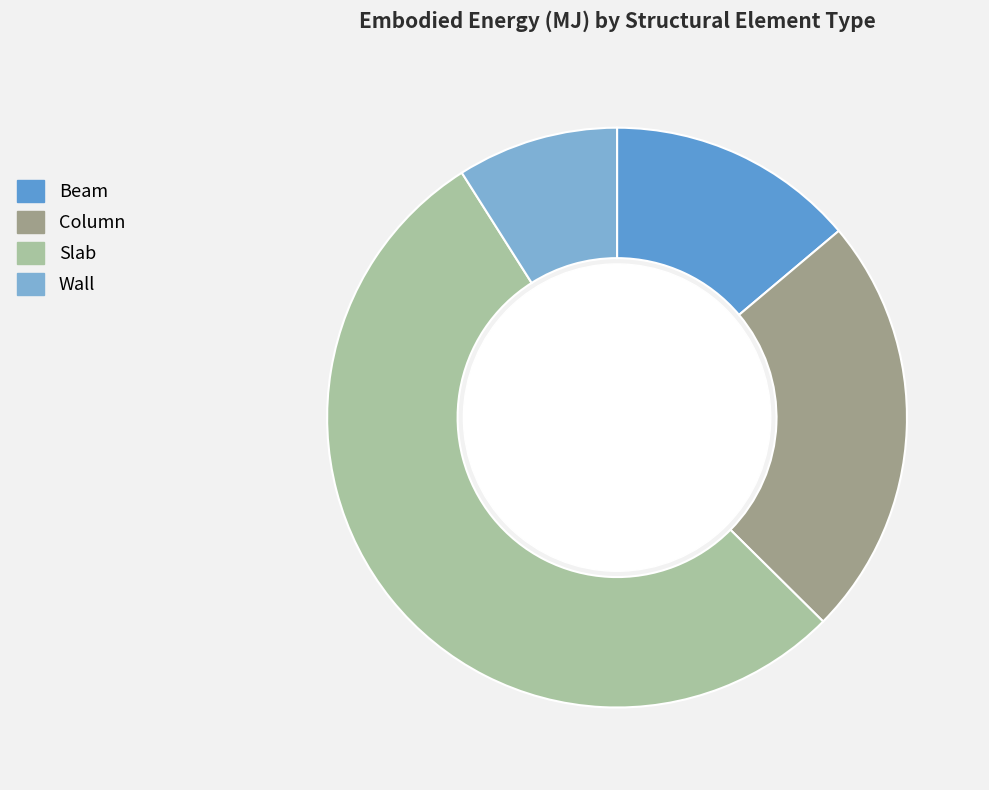

Which slice is the smallest?

Wall